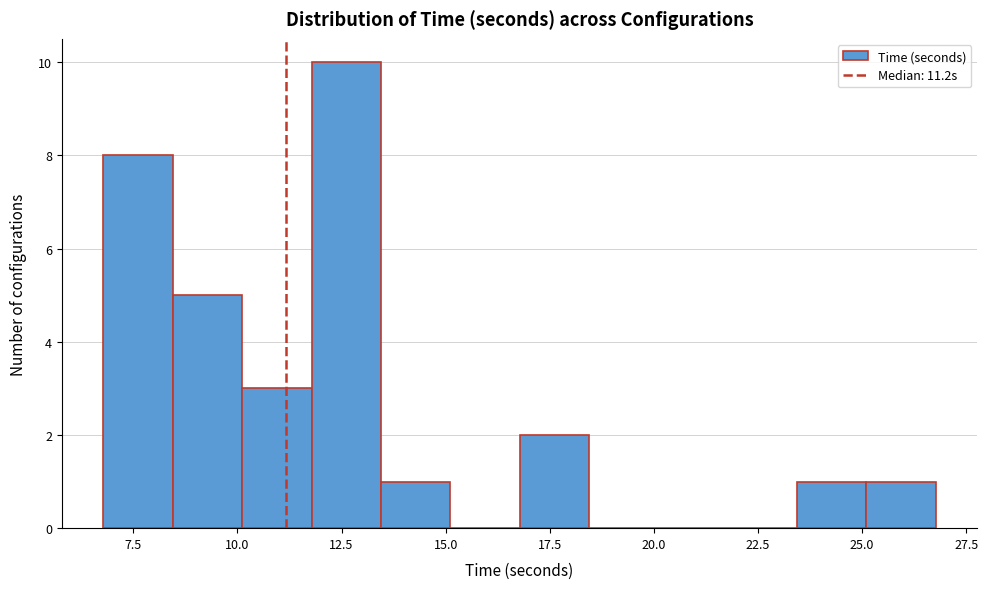

Around what value on the x-axis is the tallest bar? Give the approximate position of its centre, as read against the axis.

12.5